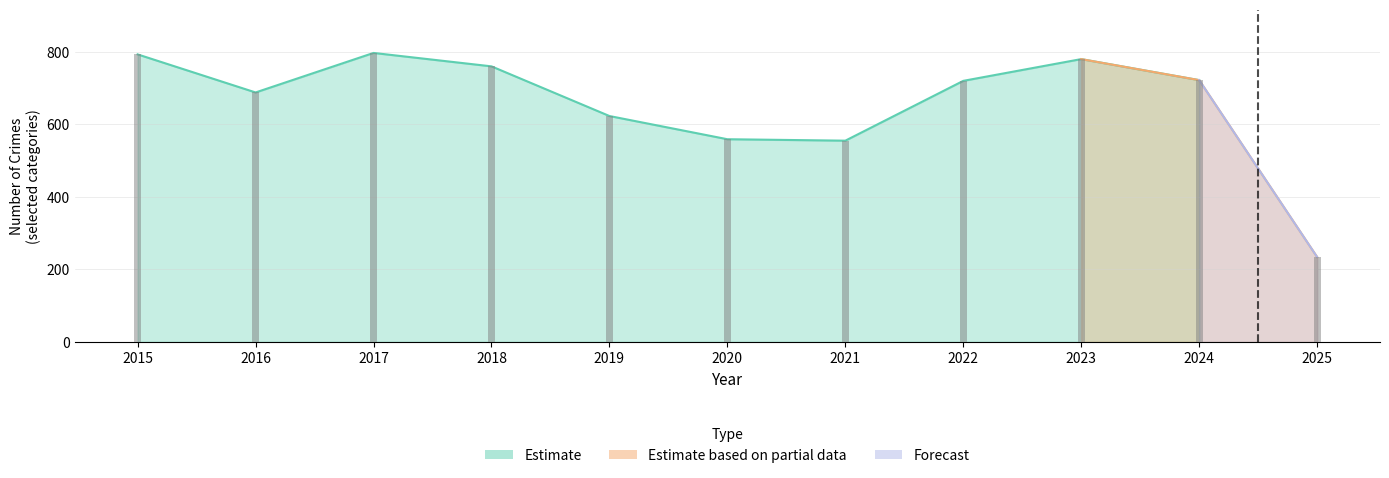

The Theft series shows 654 at 2019. True or false?

False